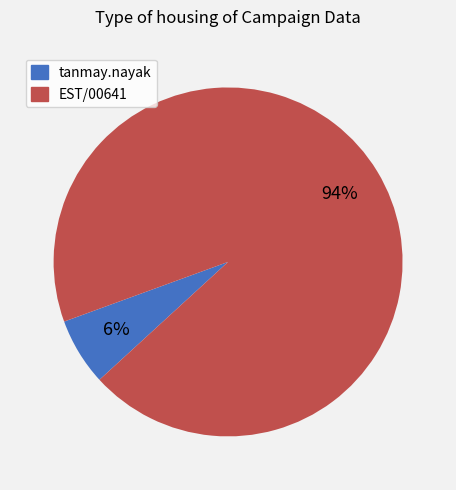

Which slice is the smallest?

tanmay.nayak